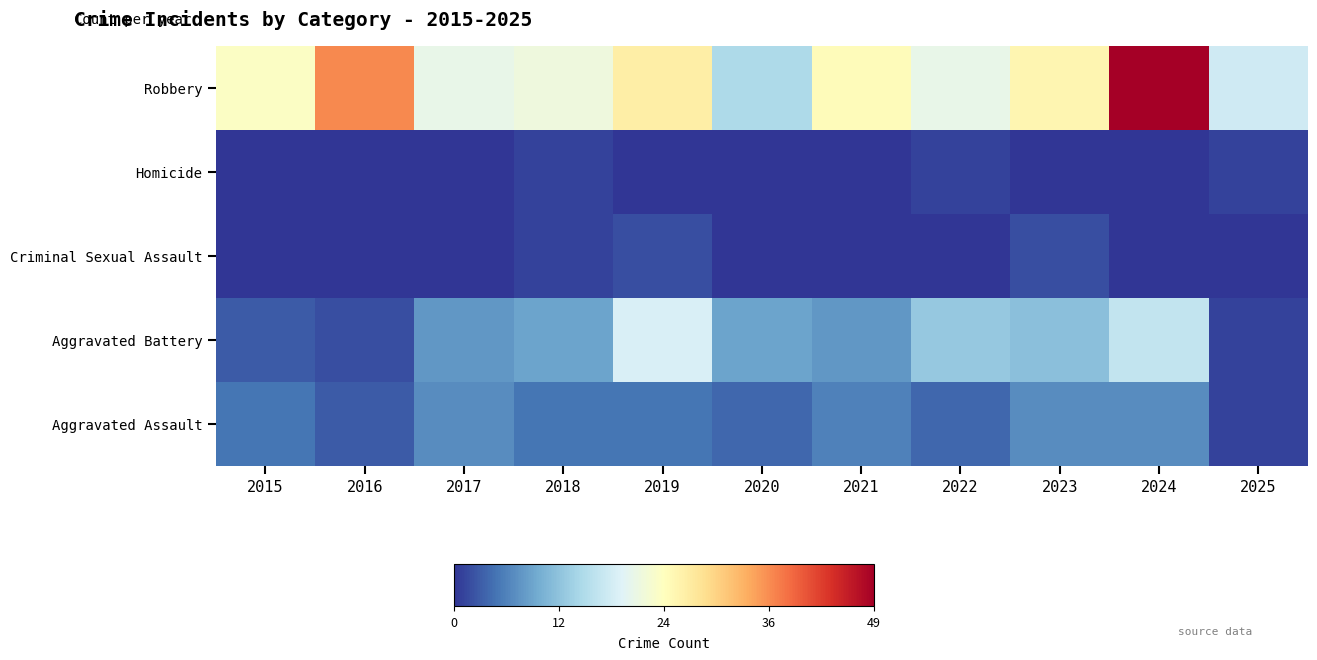

Reading left to right, list all the values displayed in this chart.

Aggravated Assault: 2015=5	2016=3	2017=7	2018=5	2019=5	2020=4	2021=6	2022=4	2023=7	2024=7	2025=1
Aggravated Battery: 2015=3	2016=2	2017=8	2018=9	2019=19	2020=9	2021=8	2022=13	2023=12	2024=17	2025=1
Criminal Sexual Assault: 2015=0	2016=0	2017=0	2018=1	2019=2	2020=0	2021=0	2022=0	2023=2	2024=0	2025=0
Homicide: 2015=0	2016=0	2017=0	2018=1	2019=0	2020=0	2021=0	2022=1	2023=0	2024=0	2025=1
Robbery: 2015=24	2016=37	2017=21	2018=22	2019=27	2020=15	2021=25	2022=21	2023=26	2024=49	2025=18